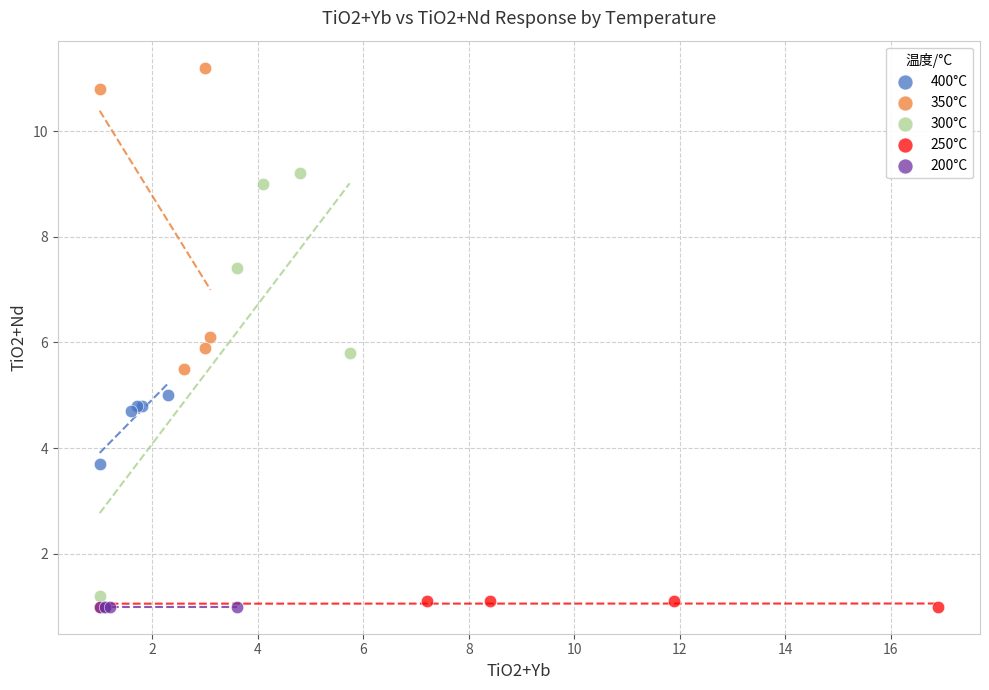

Which series reaches the maximum Y coordinate?

350°C